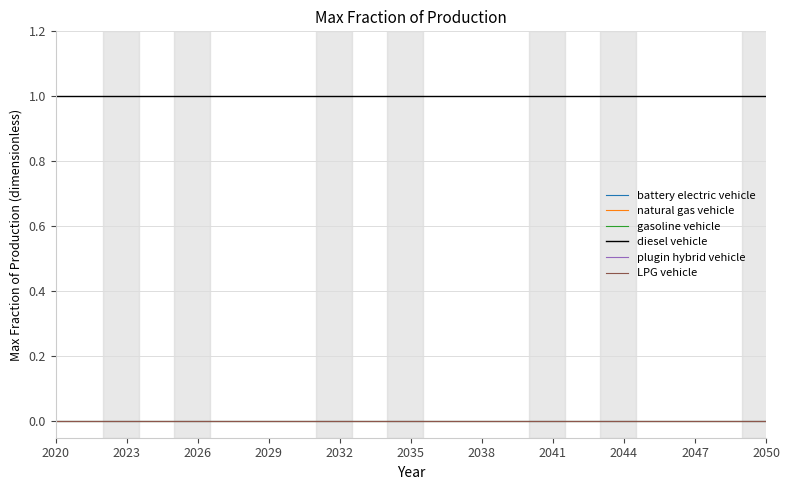

At which category is the sum across all series the highest?

2020